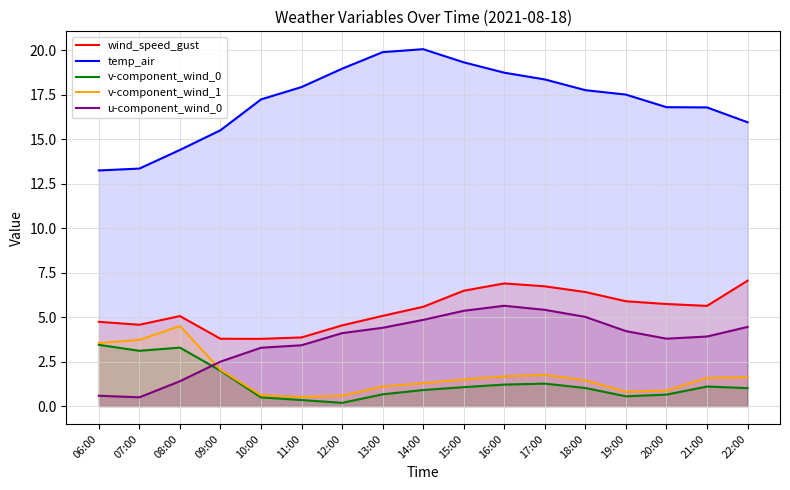

At how many categories does at least one series exceed 11?

17